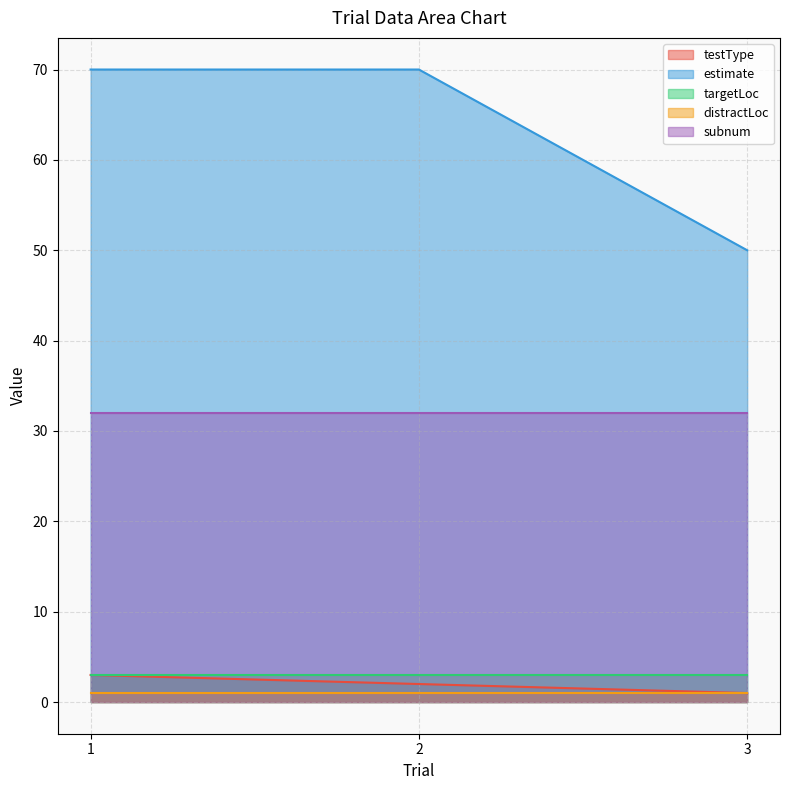

What is the value of the testType point at the 3rd from the left?

1